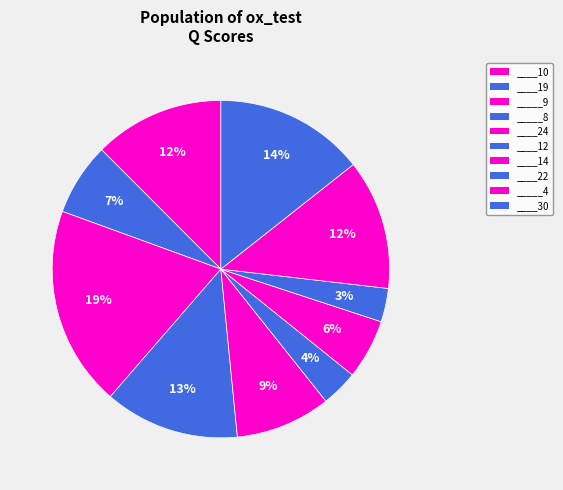

Is the sum of ____10 and _____9 greater than half?

No